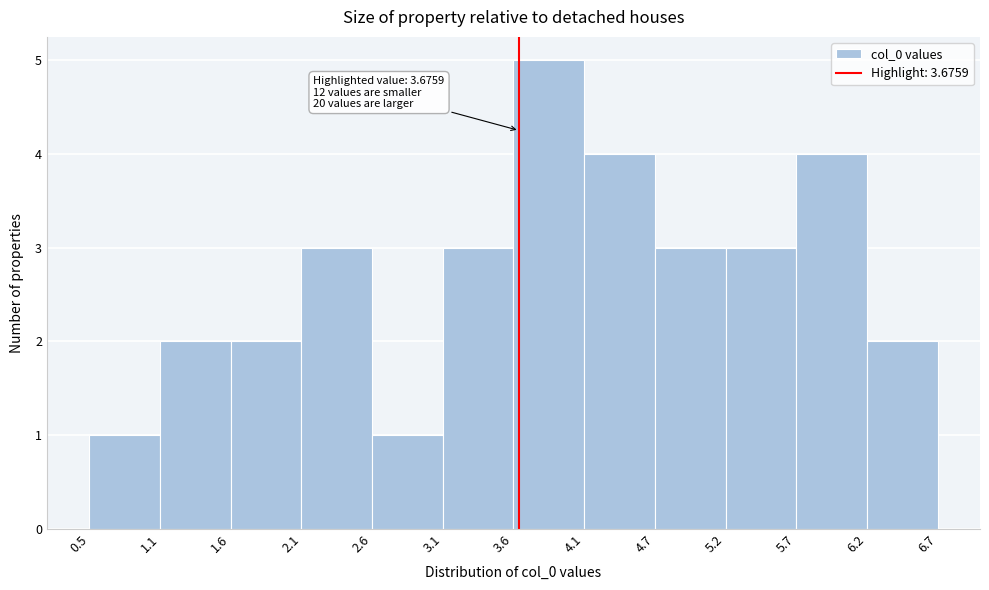

Over which range of the x-axis is the bar tallest?

3.6 to 4.1